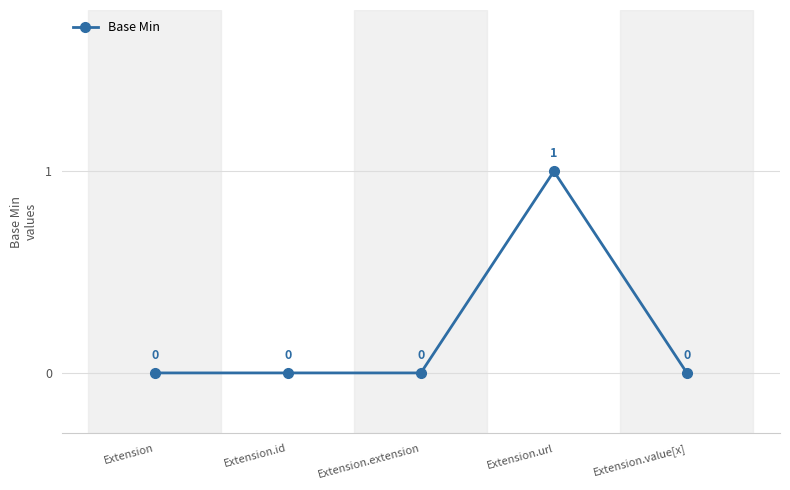

True or false: there are more than 2 points higher than both neighbors.

False